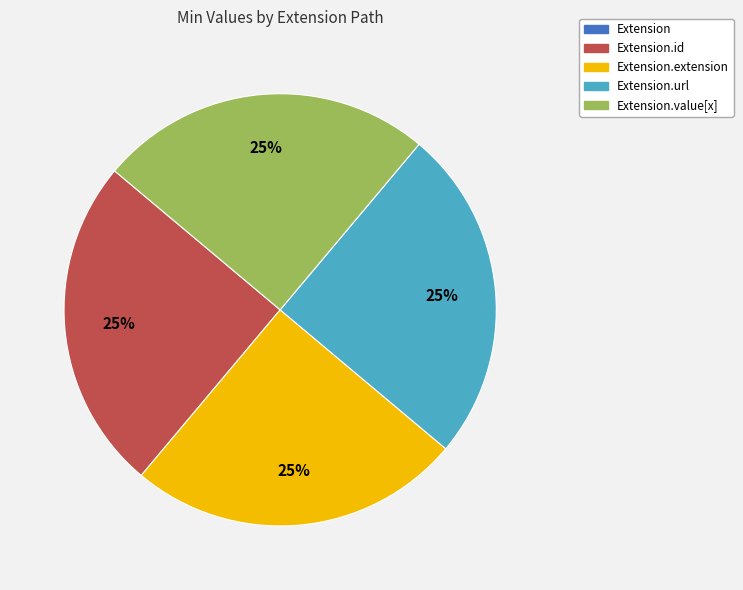

To the nearest percent, what is the difference between the largest and smallest slice percentages?

25%